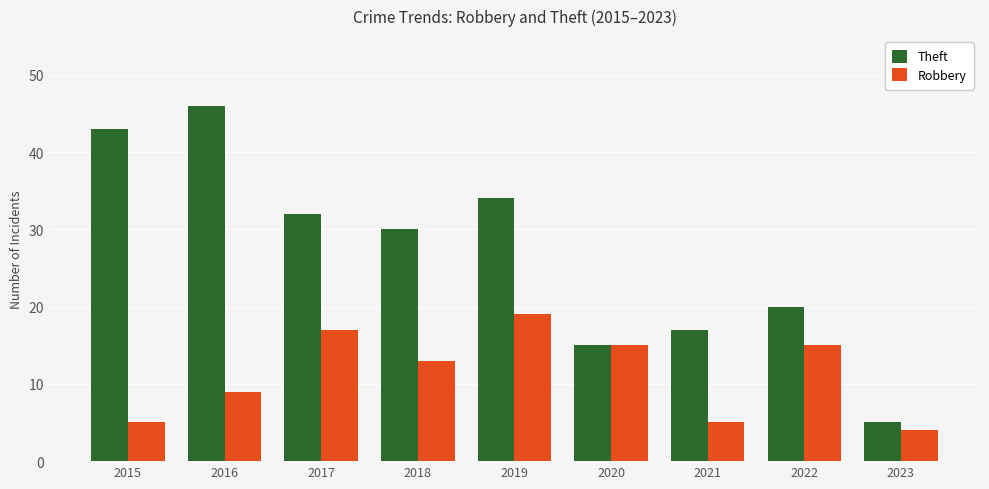

What is the difference between the maximum and minimum values in the Theft series?

41